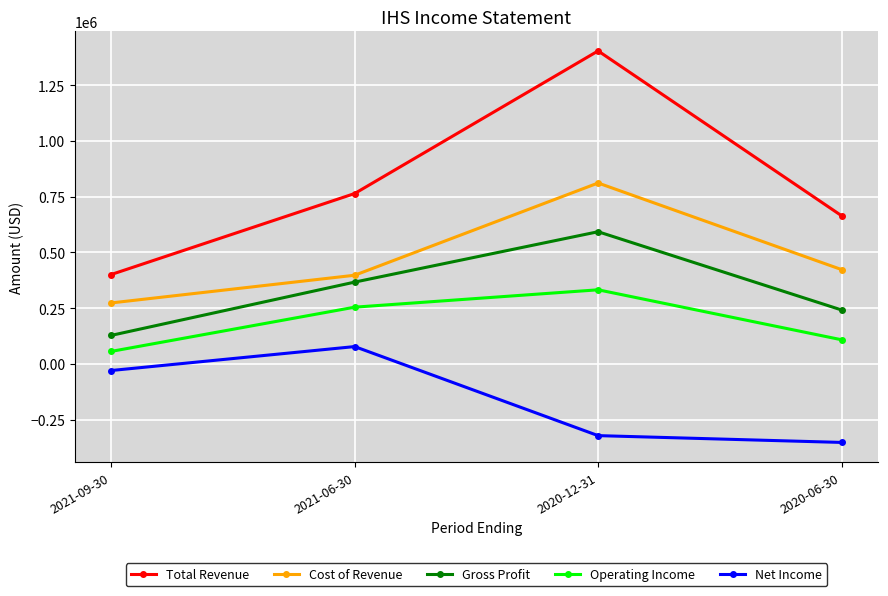

The Cost of Revenue series shows 539773 at 2020-12-31. True or false?

False